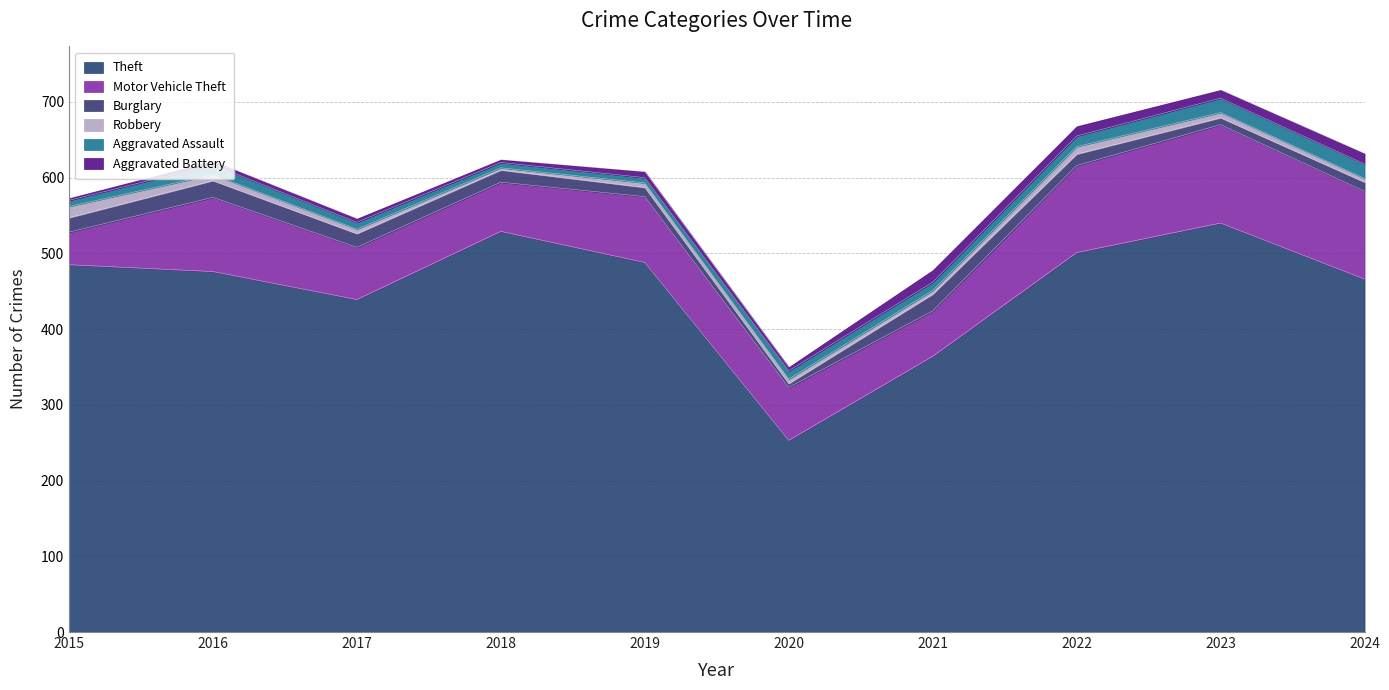

Reading right to left, list all the values displayed in this chart.

Theft: 466	540	501	364	253	488	529	439	476	485
Motor Vehicle Theft: 116	130	115	60	70	87	65	69	98	43
Burglary: 12	9	15	22	5	12	16	18	22	19
Robbery: 5	7	10	5	6	6	3	6	8	15
Aggravated Assault: 19	19	14	11	11	7	7	9	13	8
Aggravated Battery: 14	11	13	16	5	8	4	5	5	3